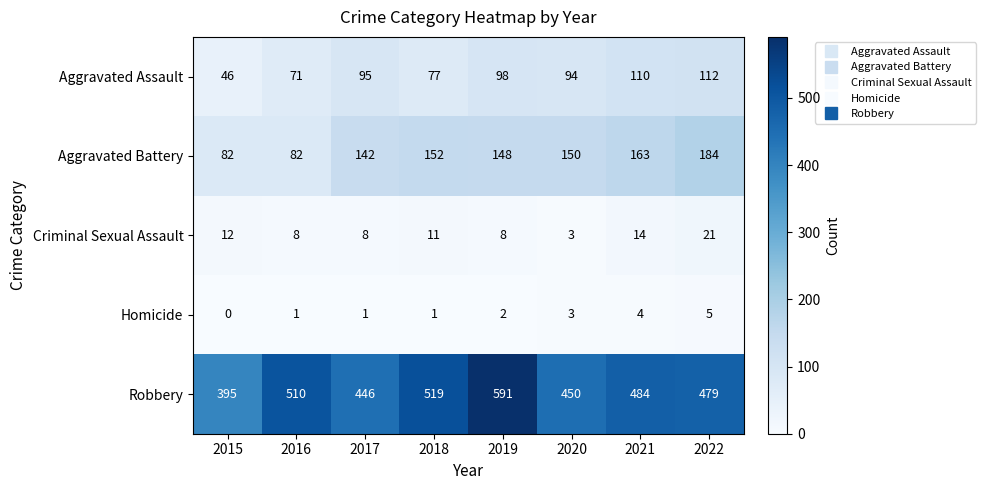

What is the maximum value for Robbery?

591